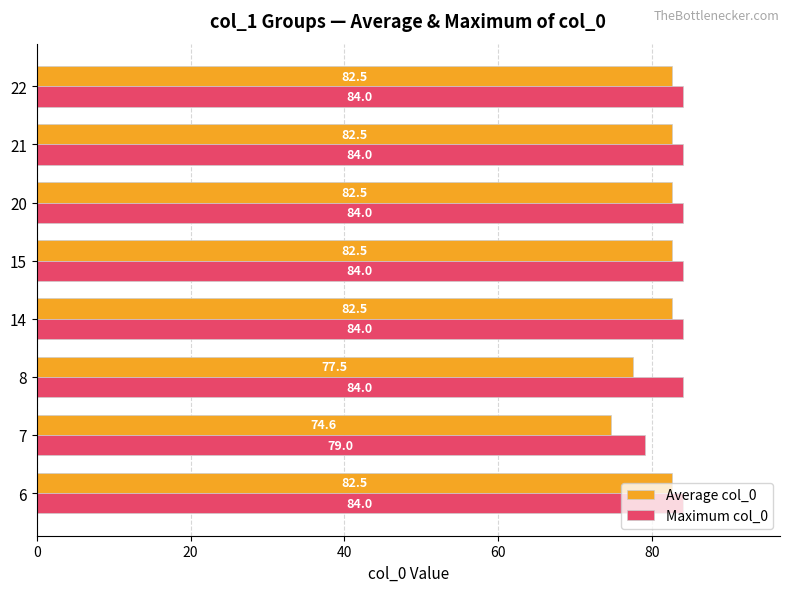

Which series has the largest total across all categories?

Maximum col_0